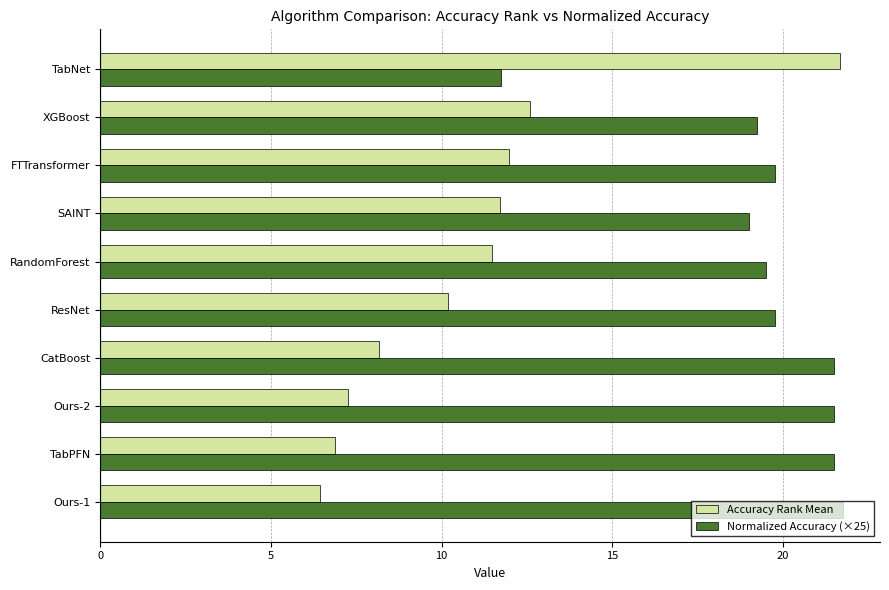

Is it true that Normalized Accuracy (×25) equals 19.8 at FTTransformer?

True